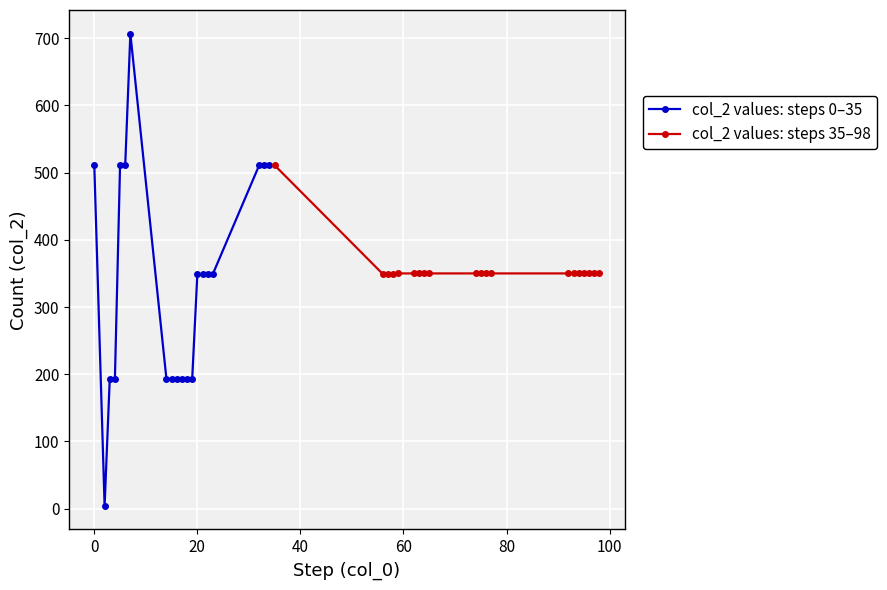

Is the value of col_2 values: steps 0–35 at 13 greater than the value of col_2 values: steps 35–98 at 13?

No